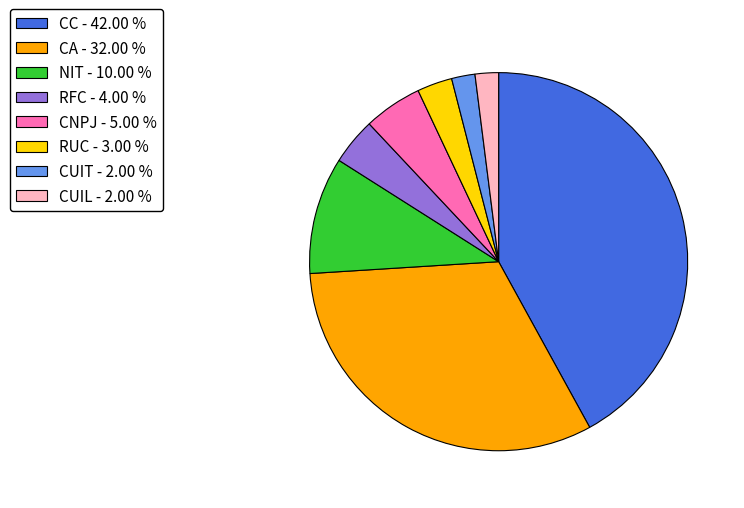

Approximately how many times larger is the value at RUC - 3.00 % compared to CUIT - 2.00 %?

1.5